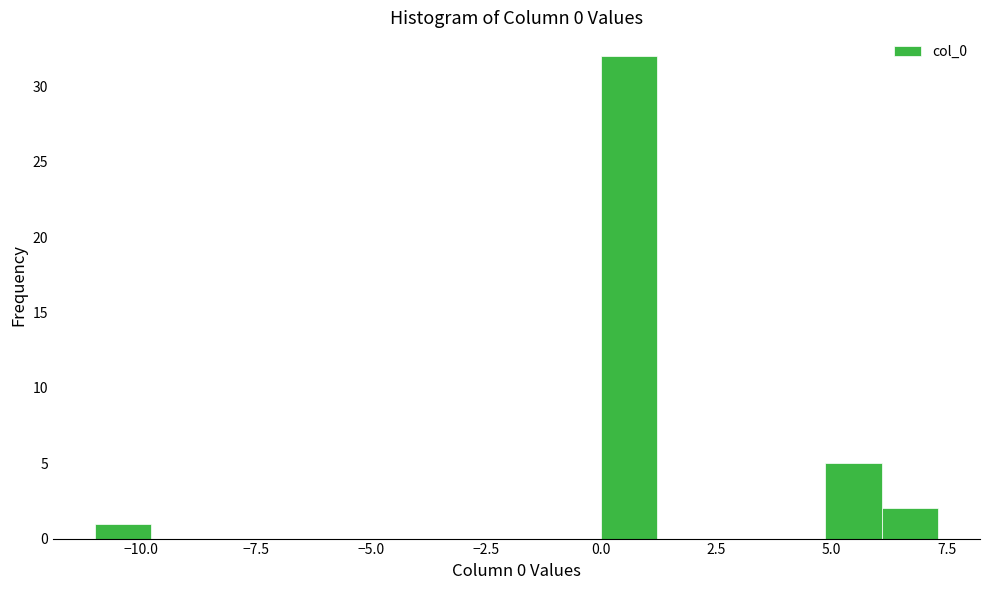

Around what value on the x-axis is the tallest bar? Give the approximate position of its centre, as read against the axis.

0.5